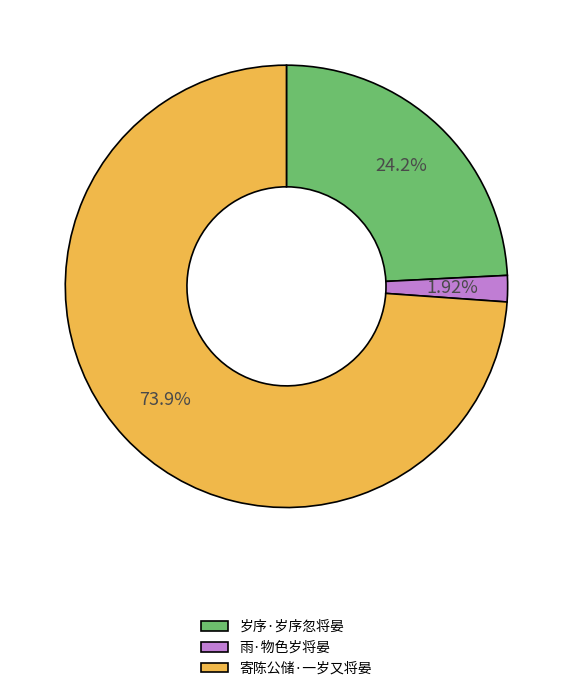

To the nearest percent, what is the difference between the largest and smallest slice percentages?

72%